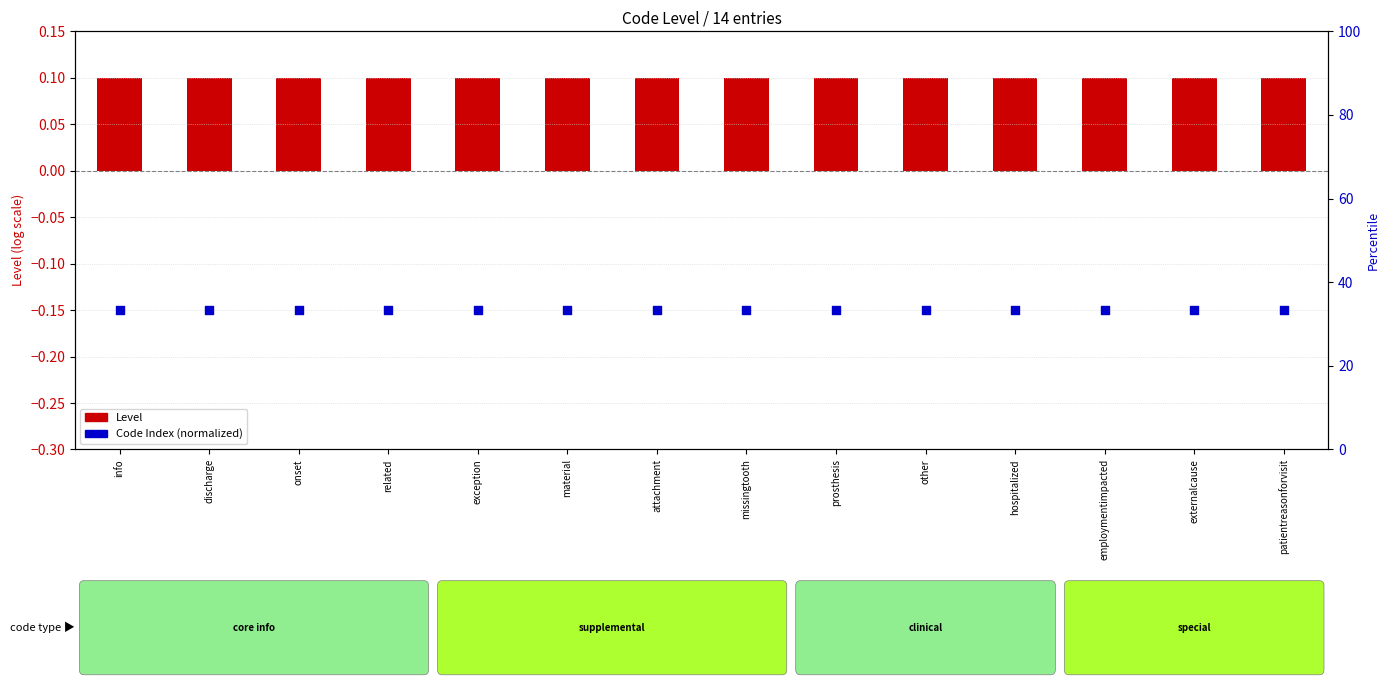

At which category is the sum across all series the highest?

info